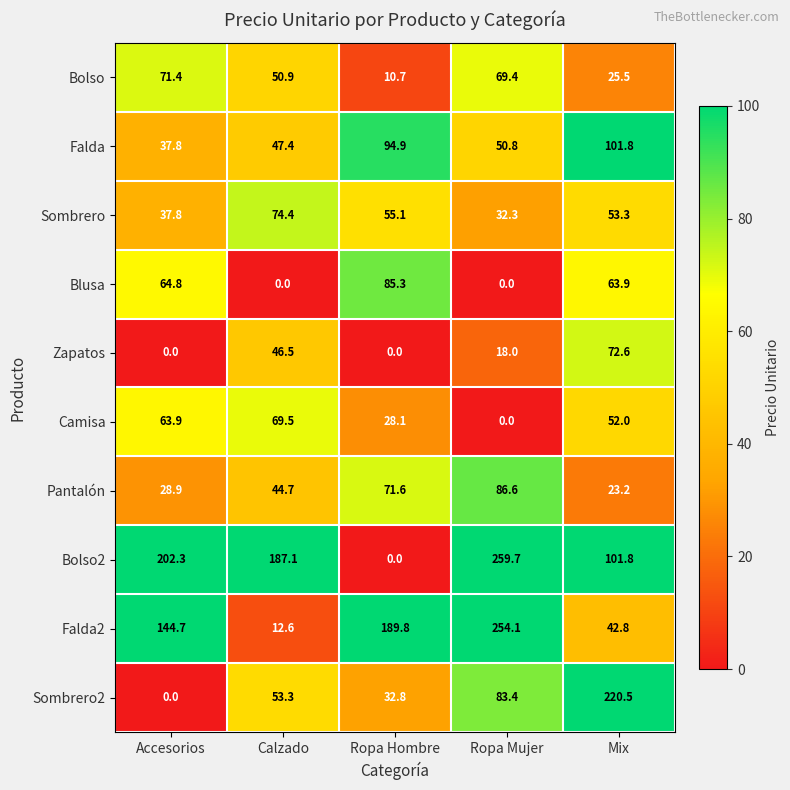

What is the difference between the Sombrero values at Calzado and Ropa Mujer?

42.1